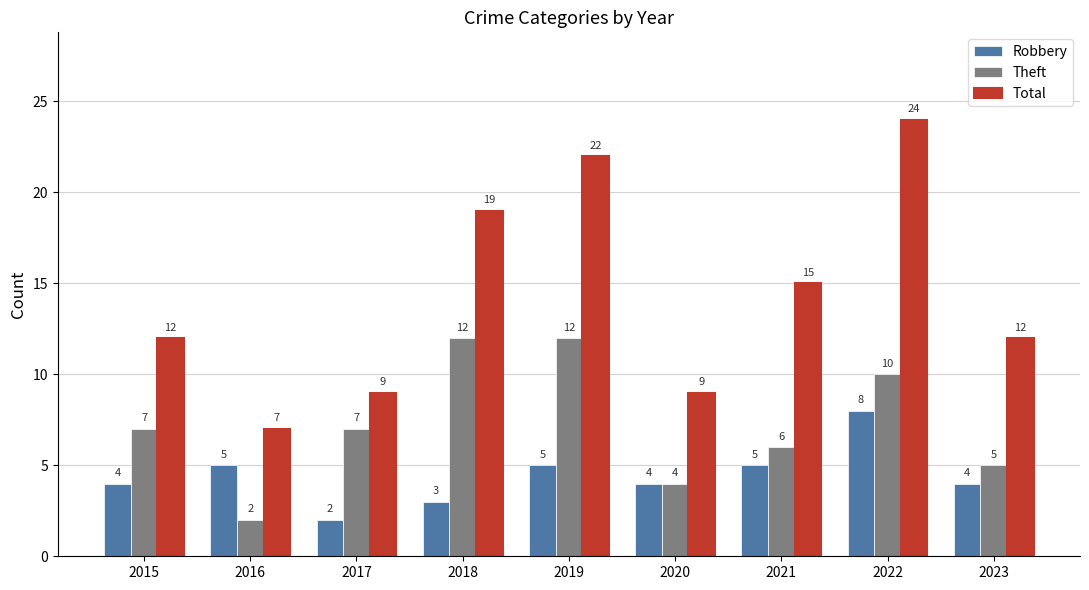

Reading right to left, what are all the values shown in this chart?

Robbery: 4	8	5	4	5	3	2	5	4
Theft: 5	10	6	4	12	12	7	2	7
Total: 12	24	15	9	22	19	9	7	12